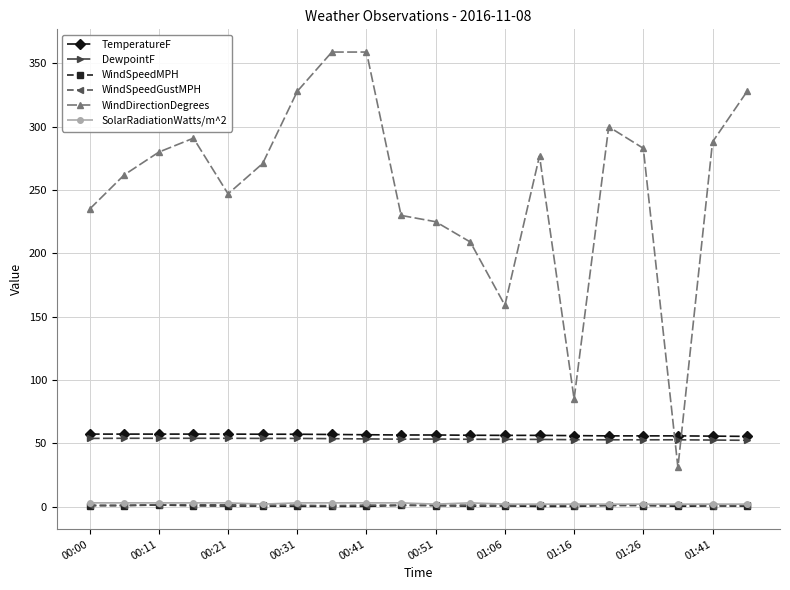

What is the average value of the WindSpeedMPH series?

0.6